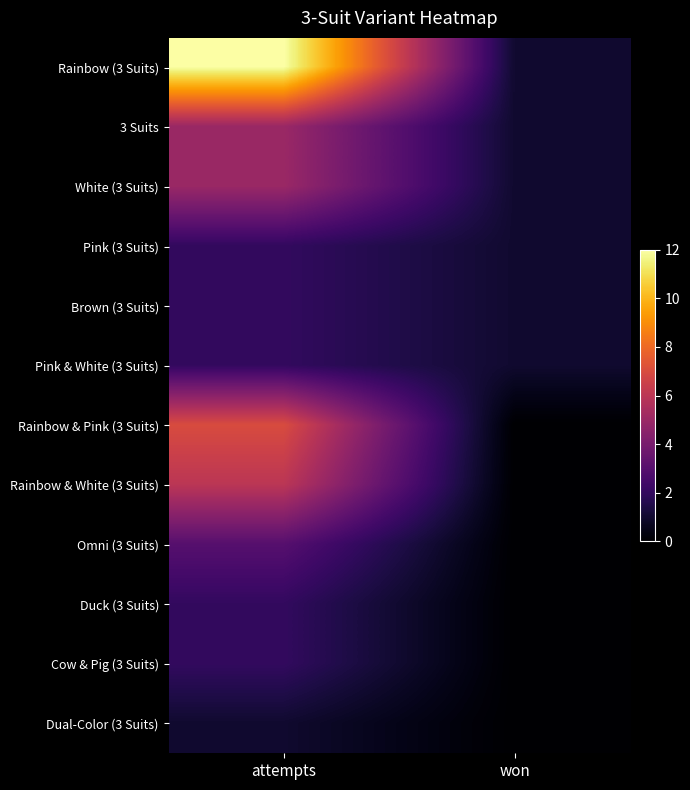

Which series has the widest spread of values?

Rainbow (3 Suits)